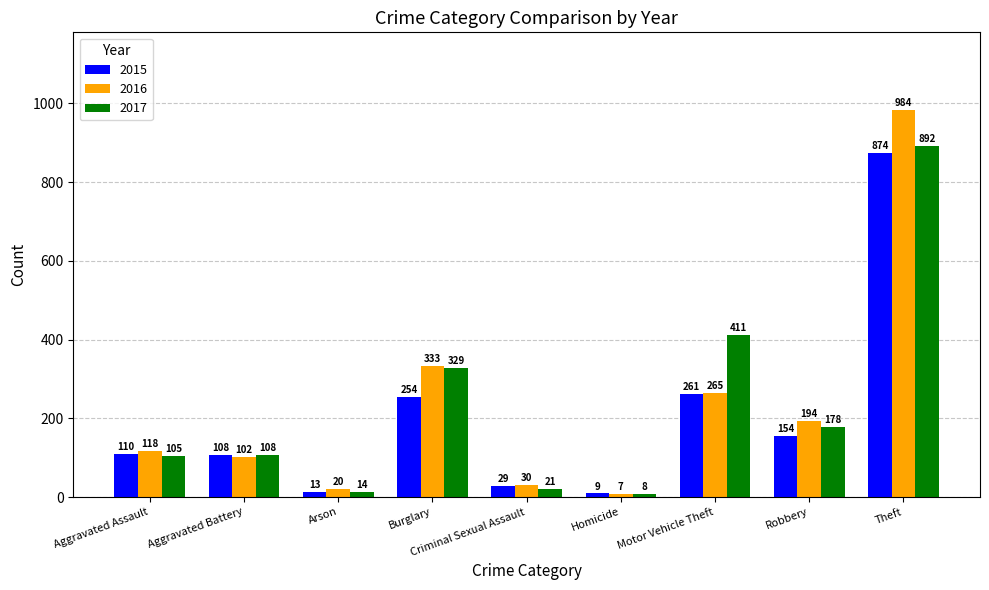

Between Homicide and Theft, which series saw the biggest shift?

2016